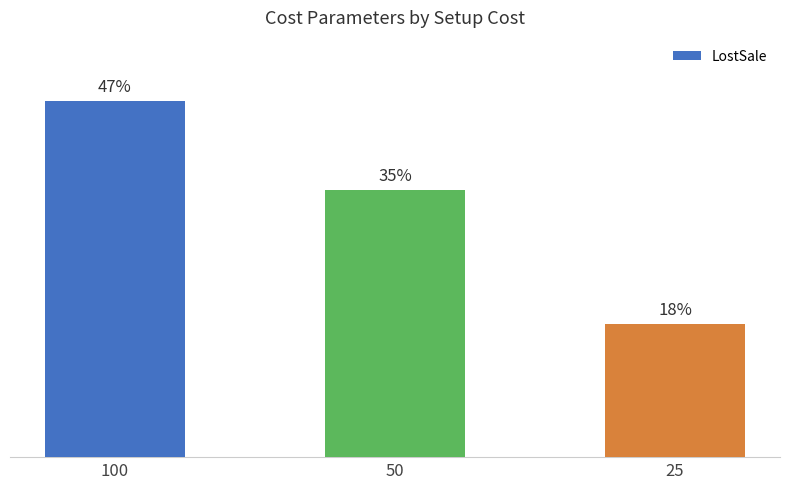

List the labels in order of value, largest first.

100, 50, 25